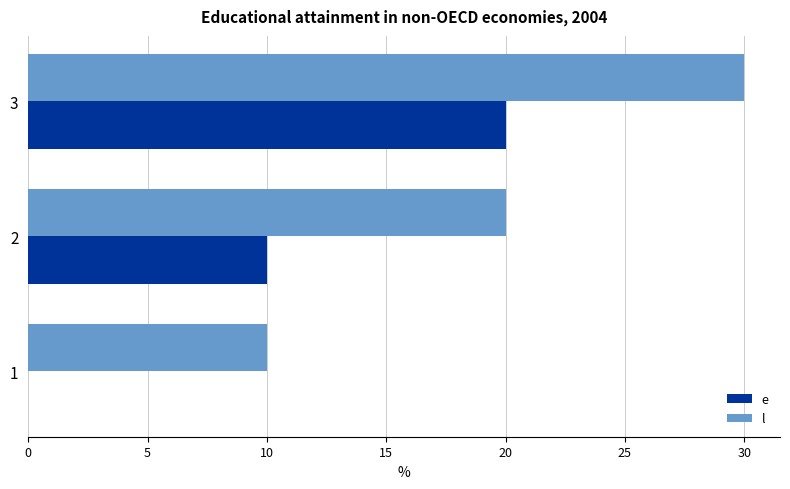

Which label corresponds to the largest value in the chart?

3